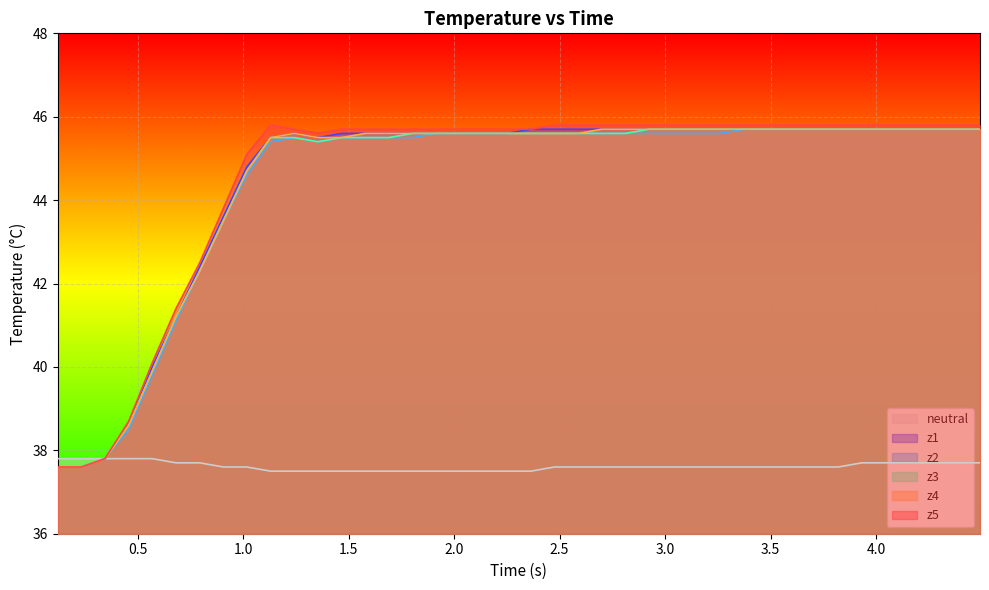

Which series has the largest range (max minus min)?

z5